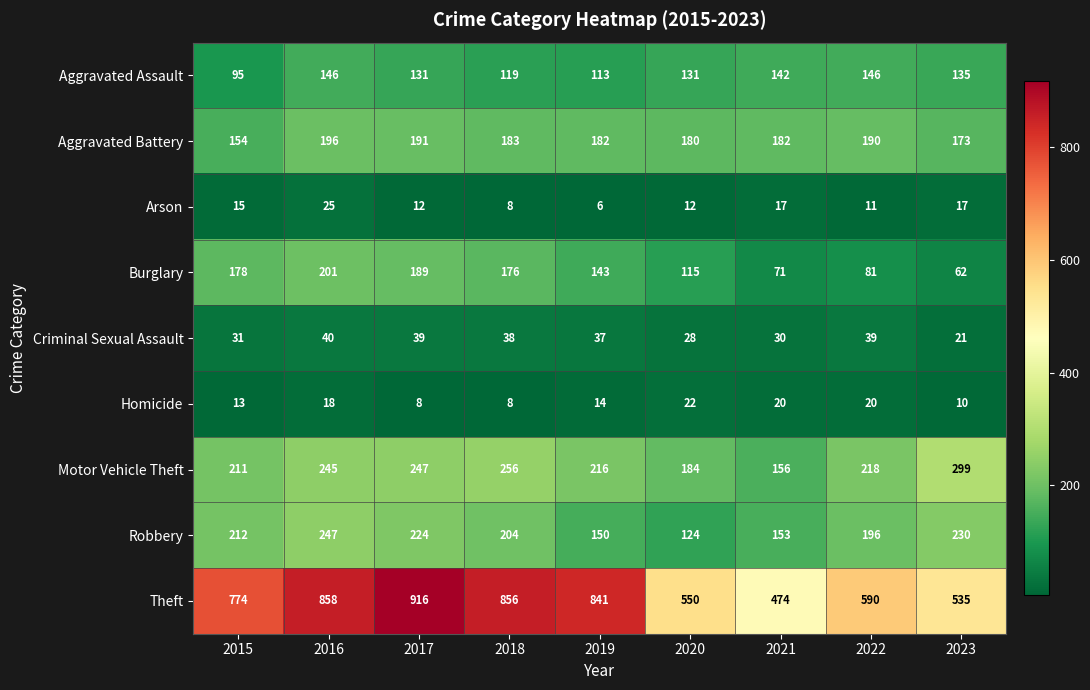

Between 2017 and 2019, which series saw the biggest shift?

Theft